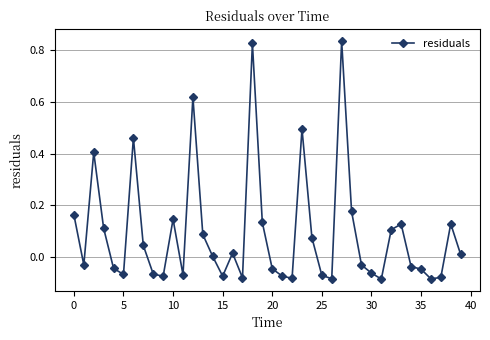

How many lines are shown in the chart?

1